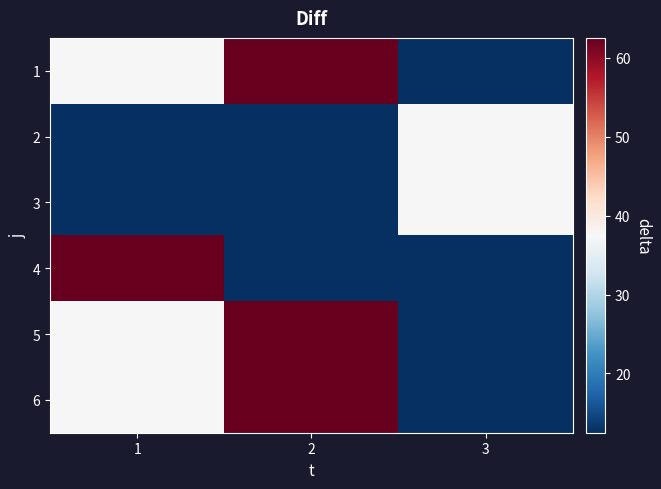

Which series has the widest spread of values?

1